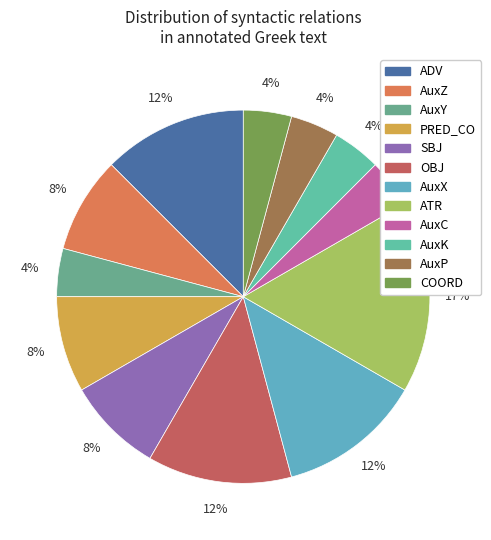

What is the ratio of the value at AuxZ to the value at ATR?

0.5